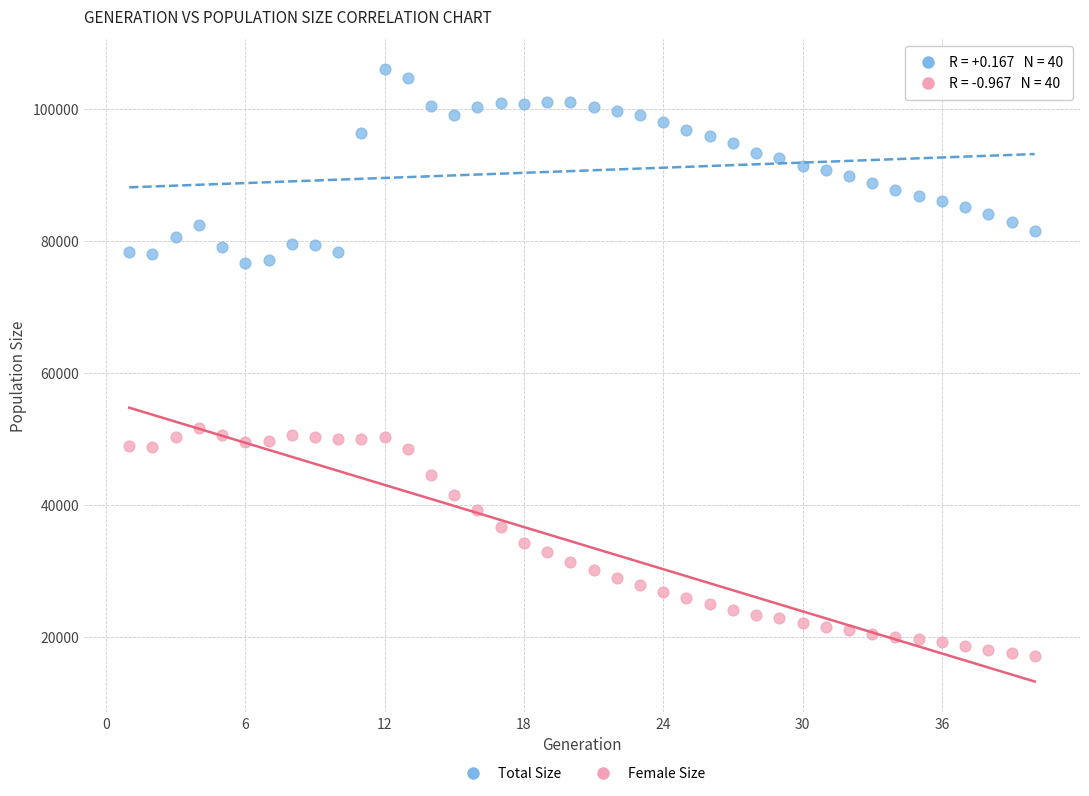

Across all data points, what is the range of Y values (max minus min)?

88908